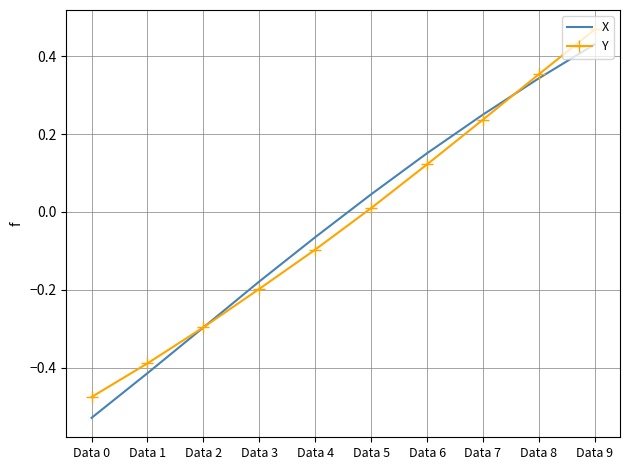

True or false: Y has more than 1 points higher than both neighbors.

False